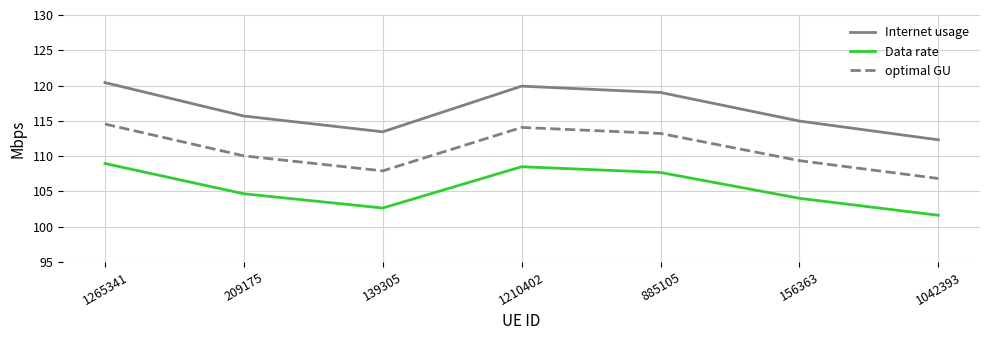

What is the minimum value shown in the chart?

101.6